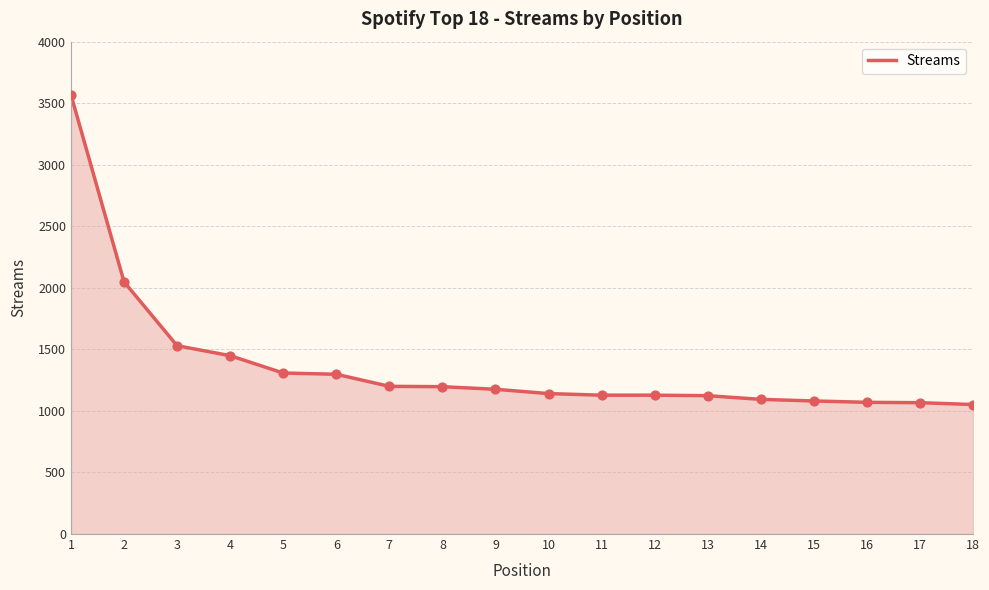

Between 5 and 3, which is larger?

3